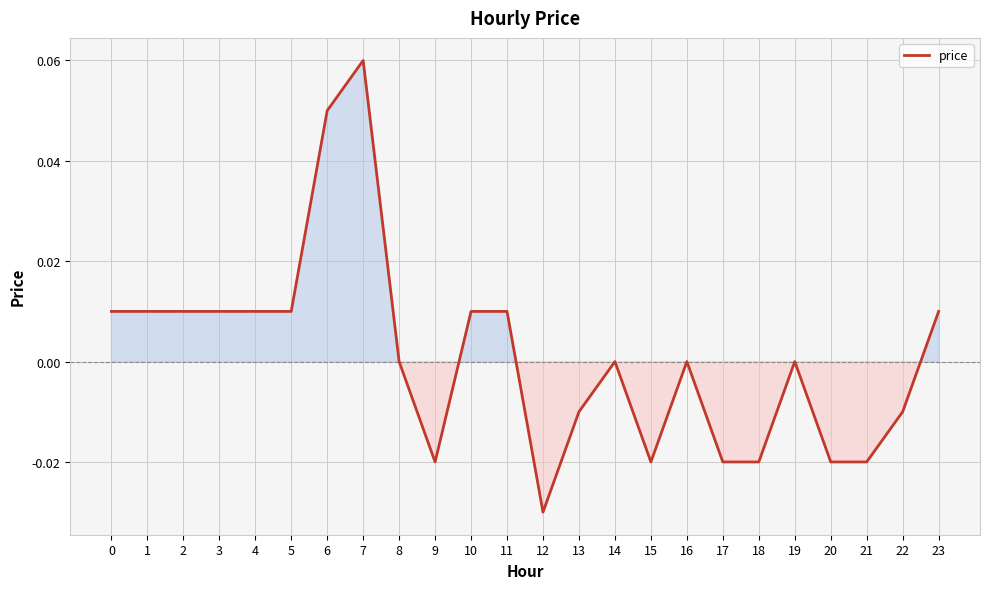

True or false: the data has more than 2 interior local peaks.

True